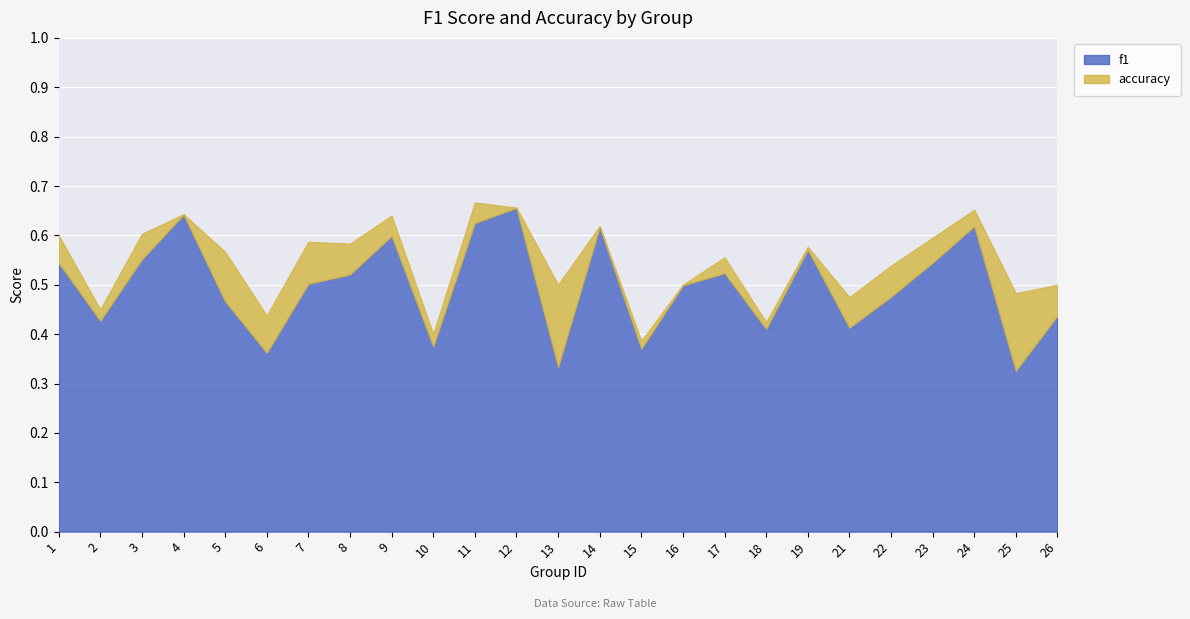

Reading right to left, transcribe all the data shown in this chart.

f1: 0.4	0.3	0.6	0.5	0.5	0.4	0.6	0.4	0.5	0.5	0.4	0.6	0.3	0.7	0.6	0.4	0.6	0.5	0.5	0.4	0.5	0.6	0.6	0.4	0.5
accuracy: 0.5	0.5	0.7	0.6	0.5	0.5	0.6	0.4	0.6	0.5	0.4	0.6	0.5	0.7	0.7	0.4	0.6	0.6	0.6	0.4	0.6	0.6	0.6	0.5	0.6